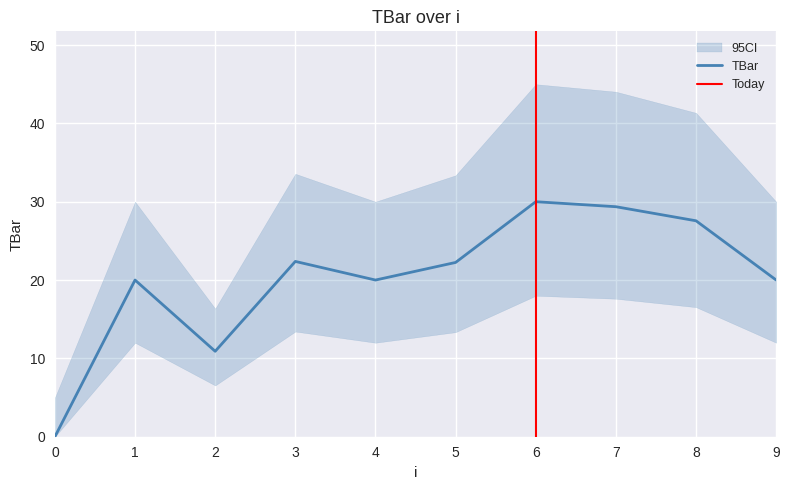

True or false: there are more than 1 points higher than both neighbors.

True